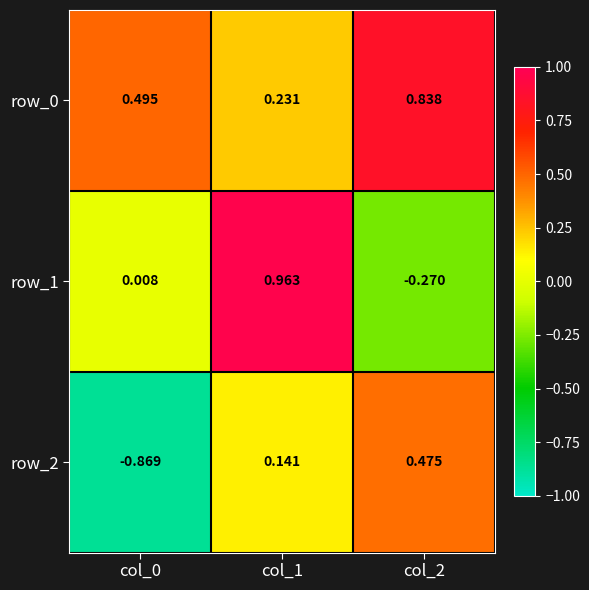

Is the value of row_1 at col_0 greater than the value of row_0 at col_0?

No